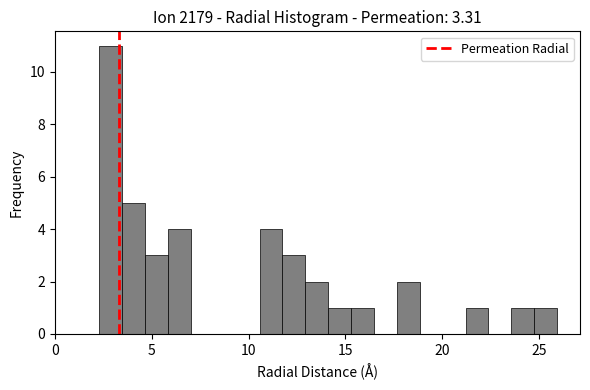

Around what value on the x-axis is the tallest bar? Give the approximate position of its centre, as read against the axis.

3.0